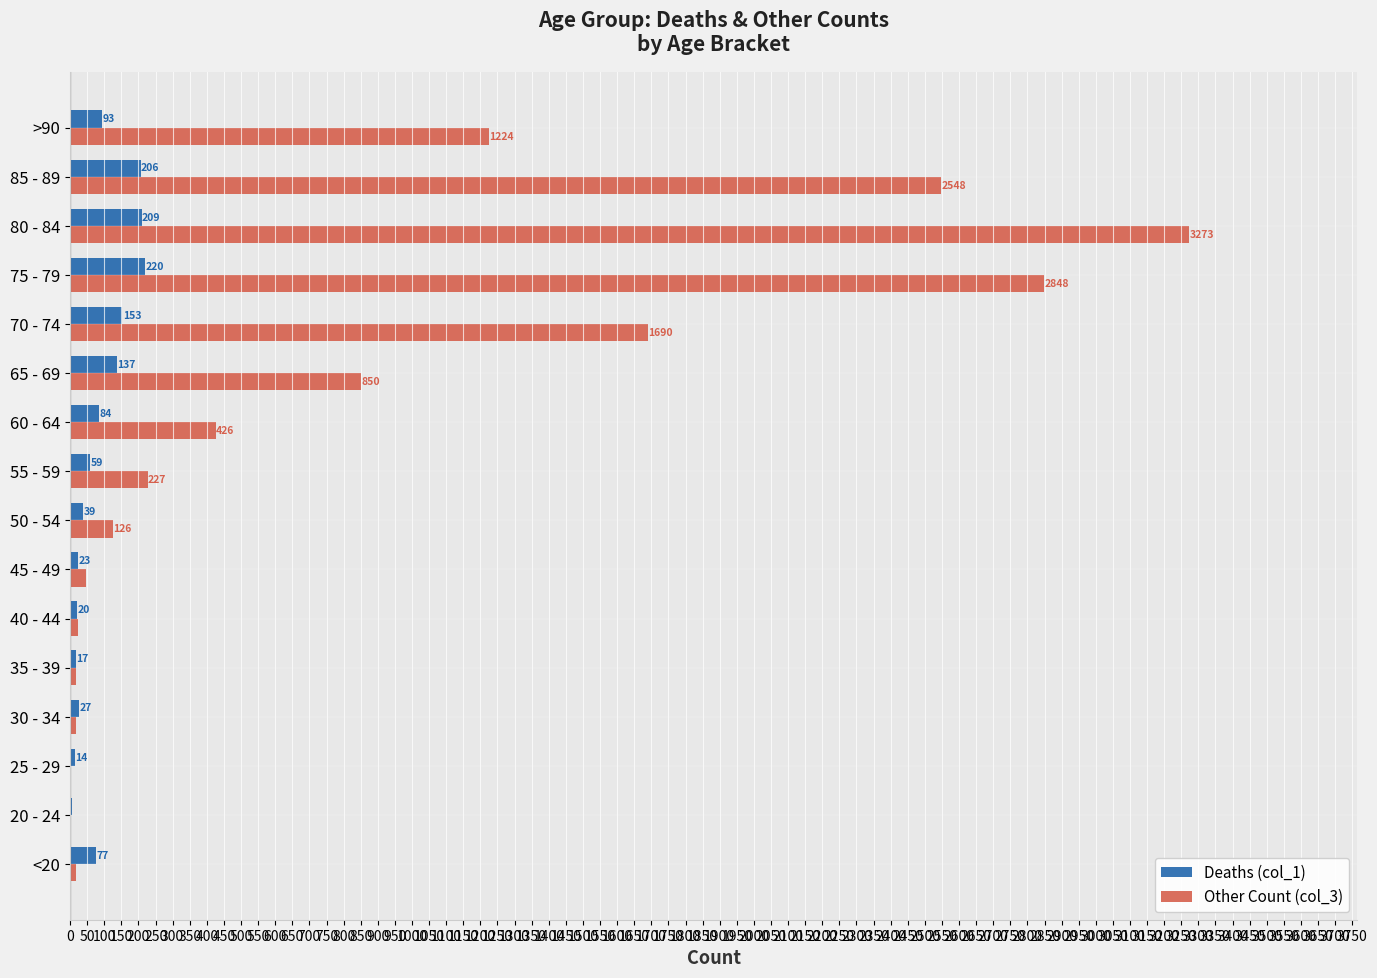

Which label corresponds to the largest value in the chart?

80 - 84